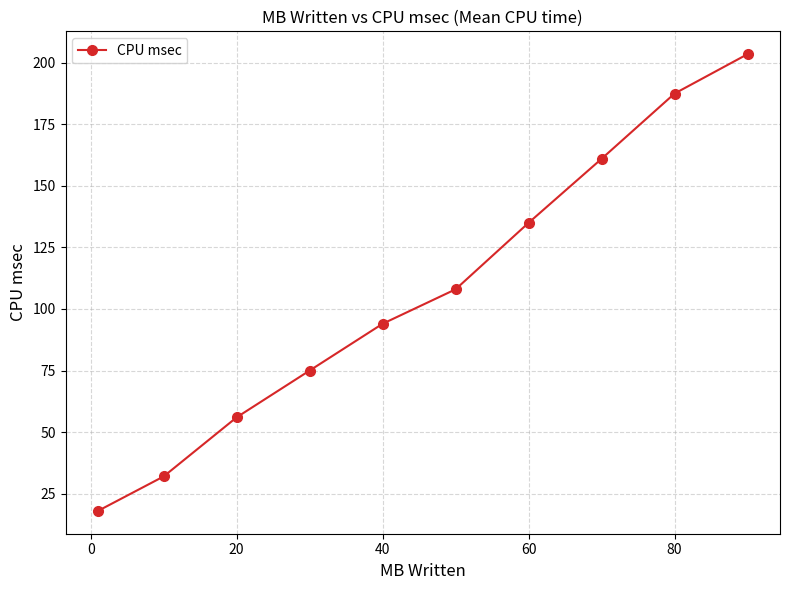

Reading right to left, list all the values displayed in this chart.

203.5	187.5	161.0	135.0	108.0	94.0	75.0	56.0	32.0	18.0